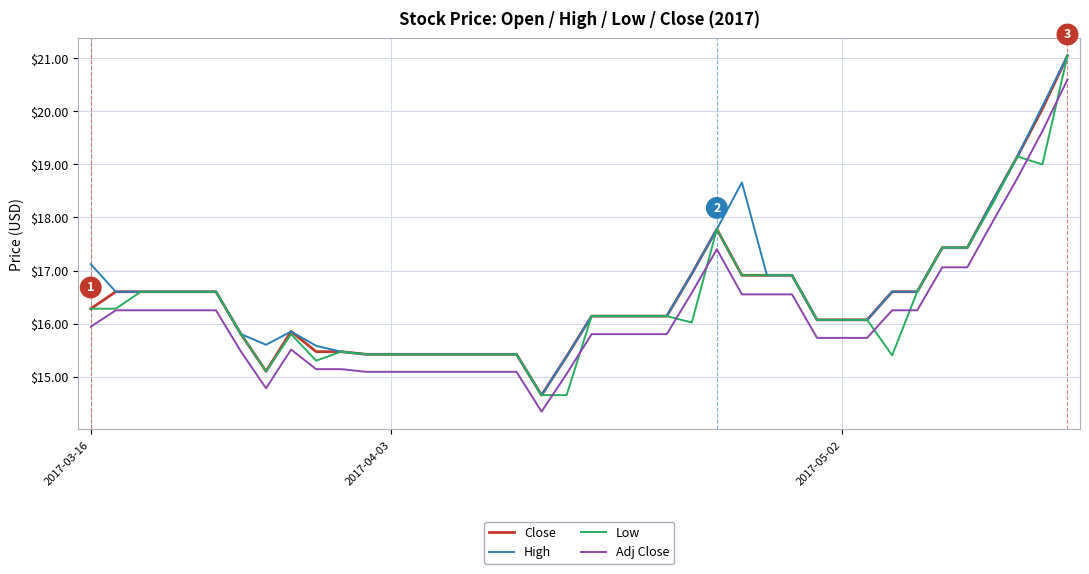

True or false: Adj Close and Close cross at least once.

False